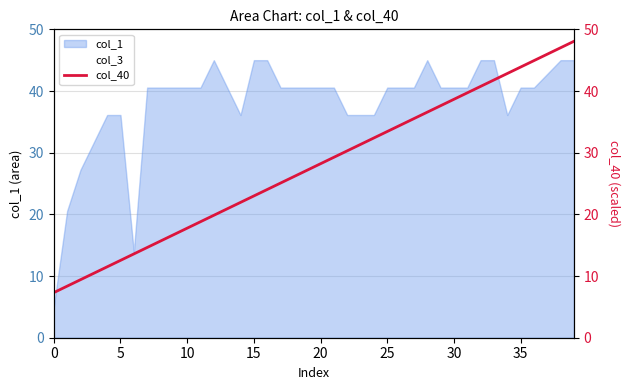

The value of col_3 at 30 is 10.7. True or false?

False